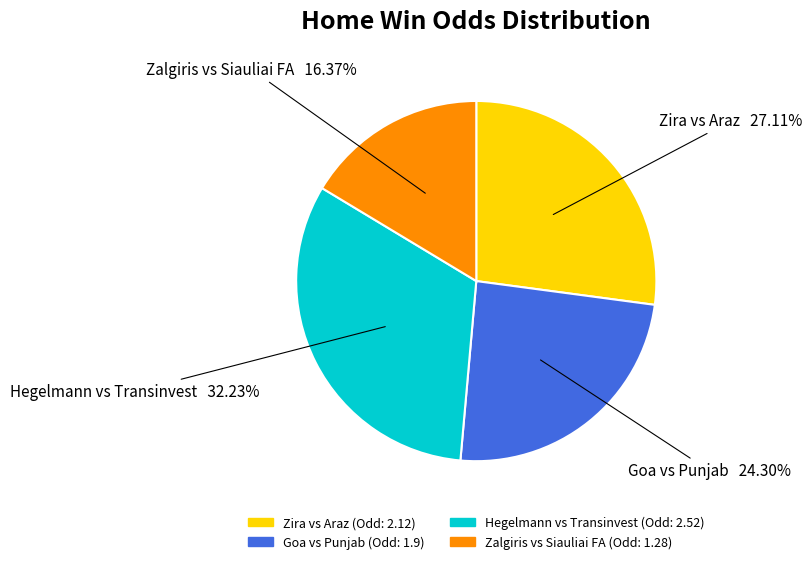

Is there any slice that represents more than half of the pie?

No